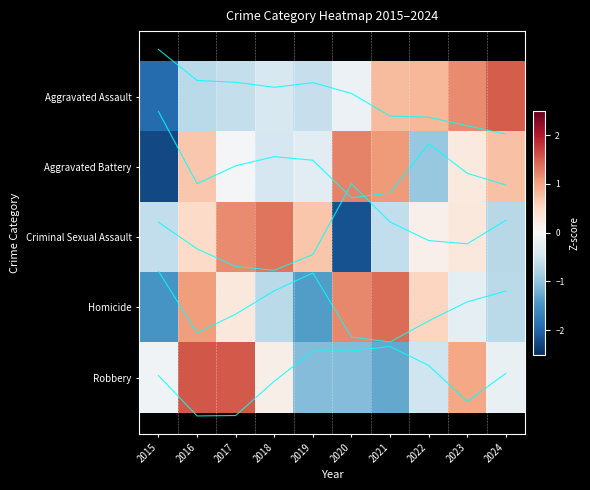

At which category is the sum across all series the highest?

2016